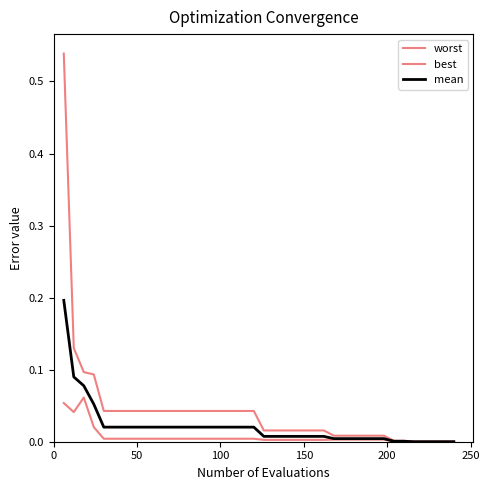

At how many categories does at least one series exceed 0?

40